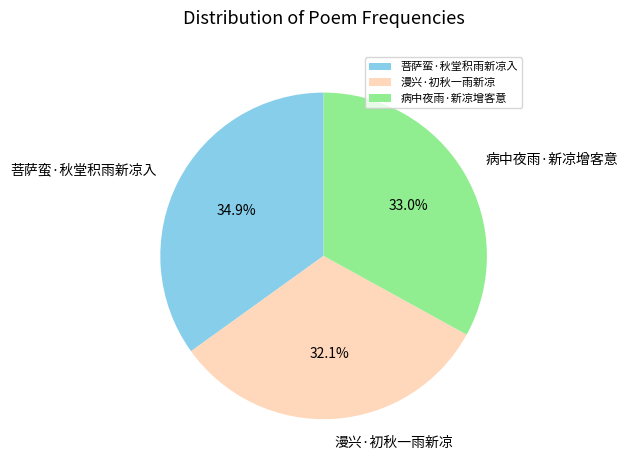

What portion of the pie excludes 菩萨蛮·秋堂积雨新凉入?

65.1%